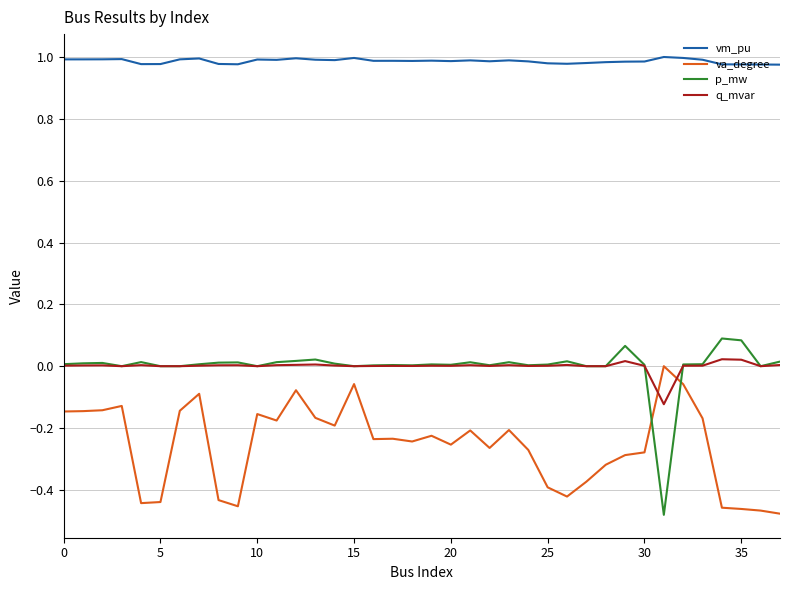

Which series has the largest total across all categories?

vm_pu